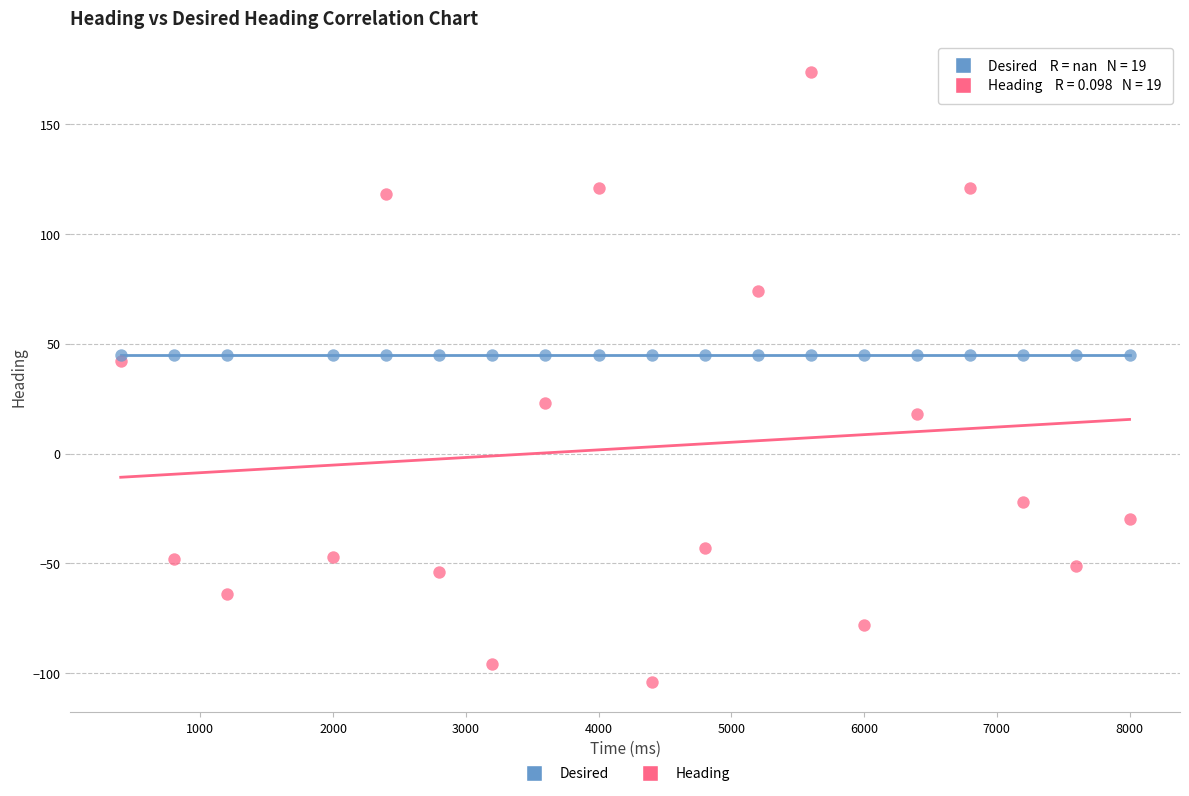

Which series contains the lowest Y value?

Heading